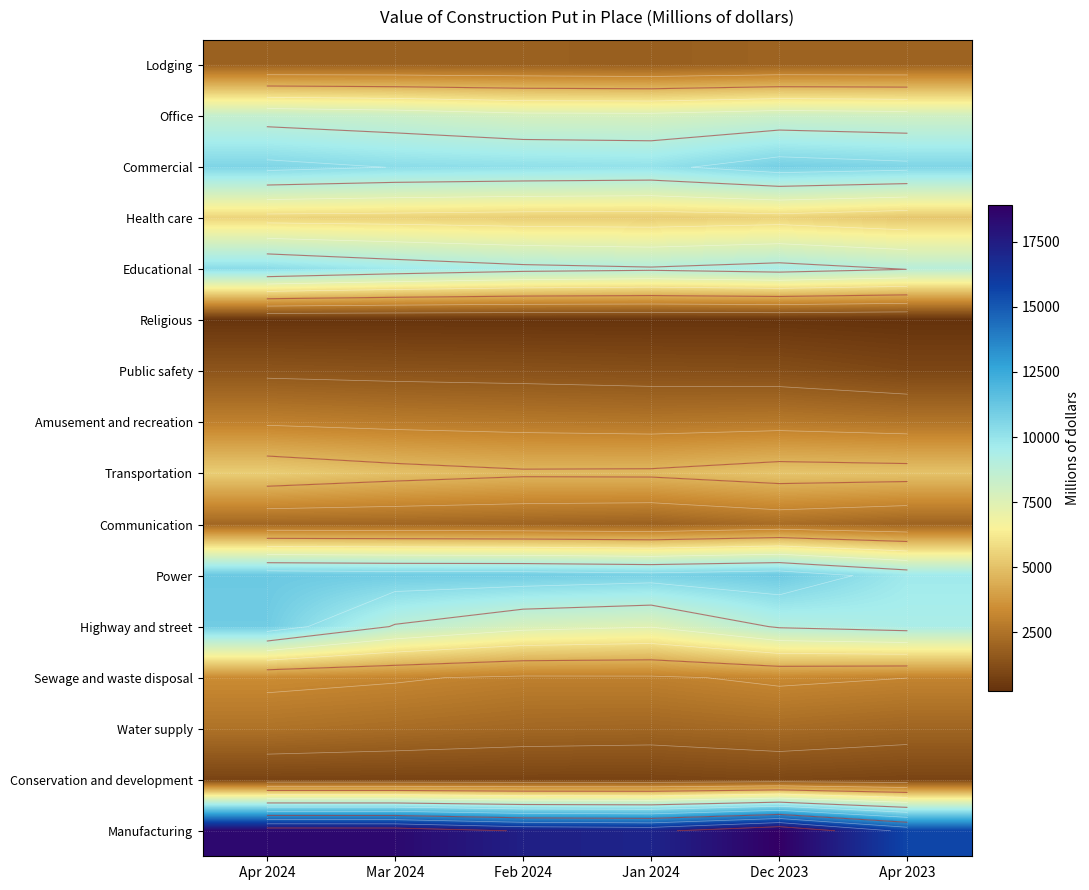

Rank the series at Apr 2023 from lowest to highest value.

Religious, Conservation and development, Public safety, Lodging, Communication, Water supply, Amusement and recreation, Sewage and waste disposal, Transportation, Health care, Office, Educational, Highway and street, Power, Commercial, Manufacturing